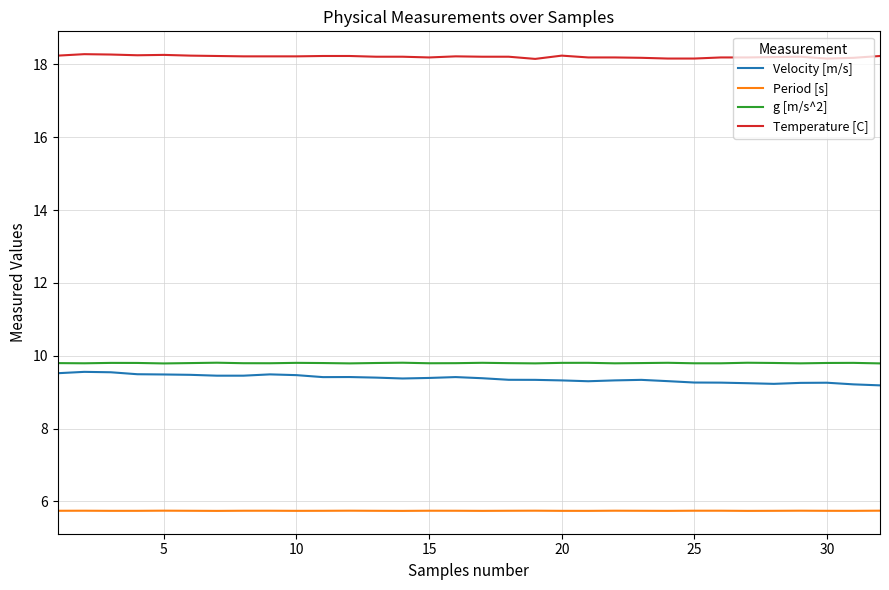

Which series has the largest total across all categories?

Temperature [C]